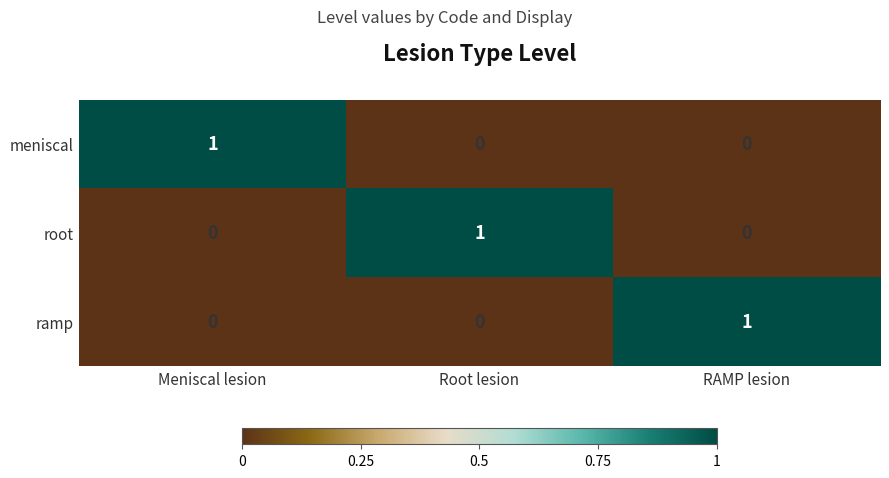

Which category has the highest value in the root series?

Root lesion